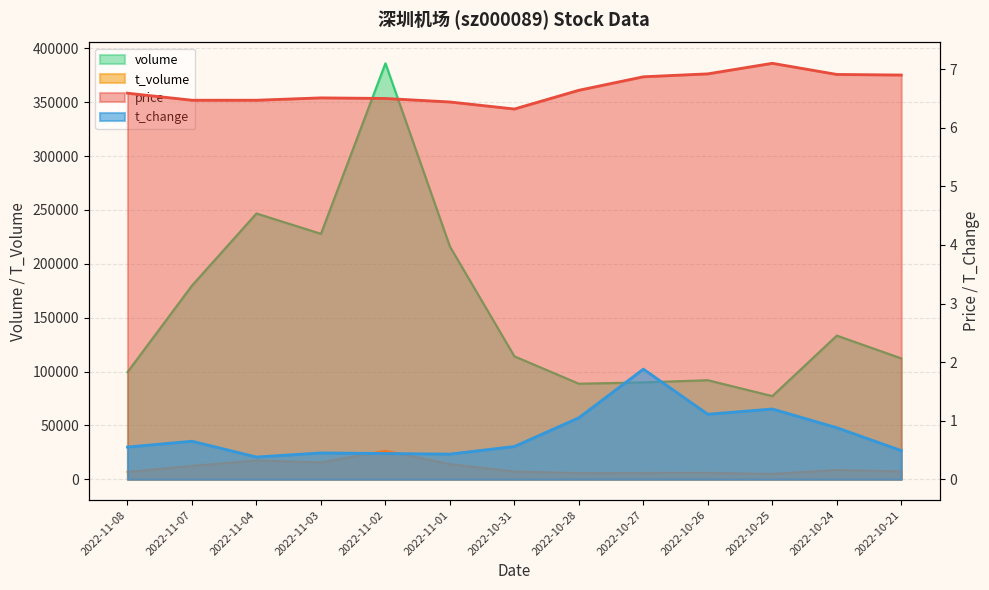

The value at 2022-10-31 is 114152. True or false?

True